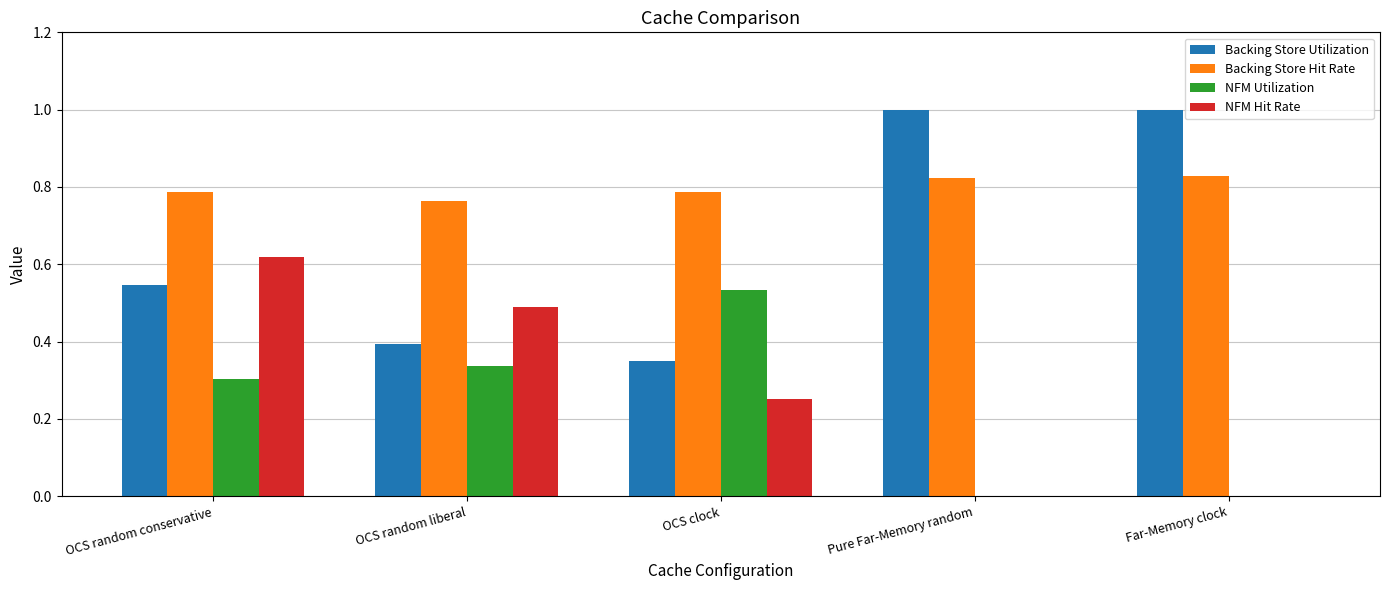

Between OCS random conservative and OCS random liberal, which series saw the biggest shift?

Backing Store Utilization